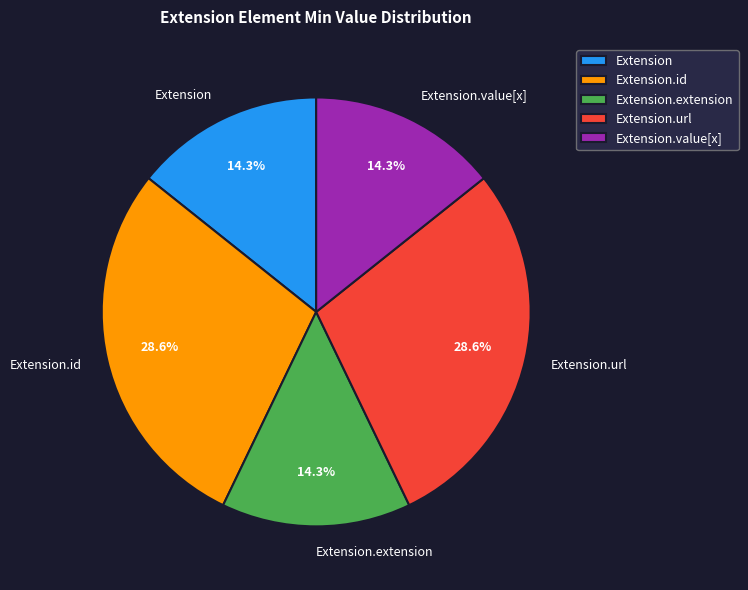

Count the number of slices in the pie.

5